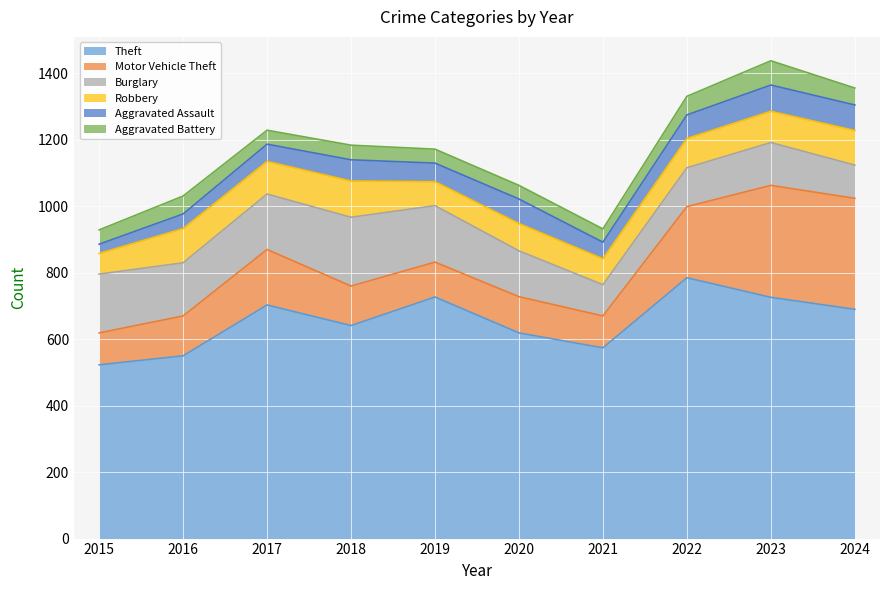

What is the minimum value for Robbery?

62